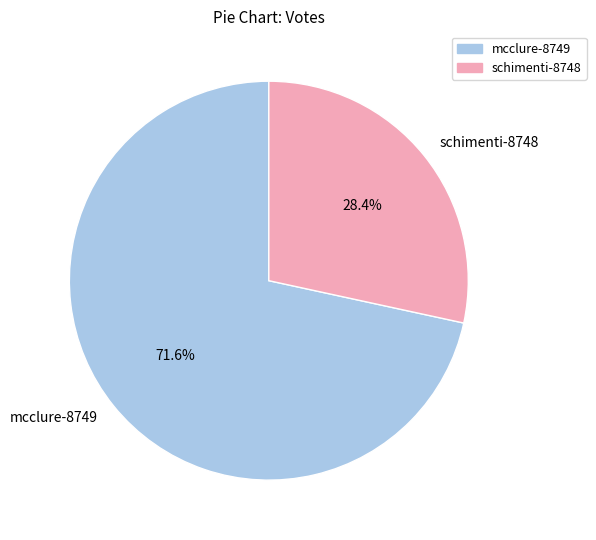

Which category has the biggest portion of the pie?

mcclure-8749